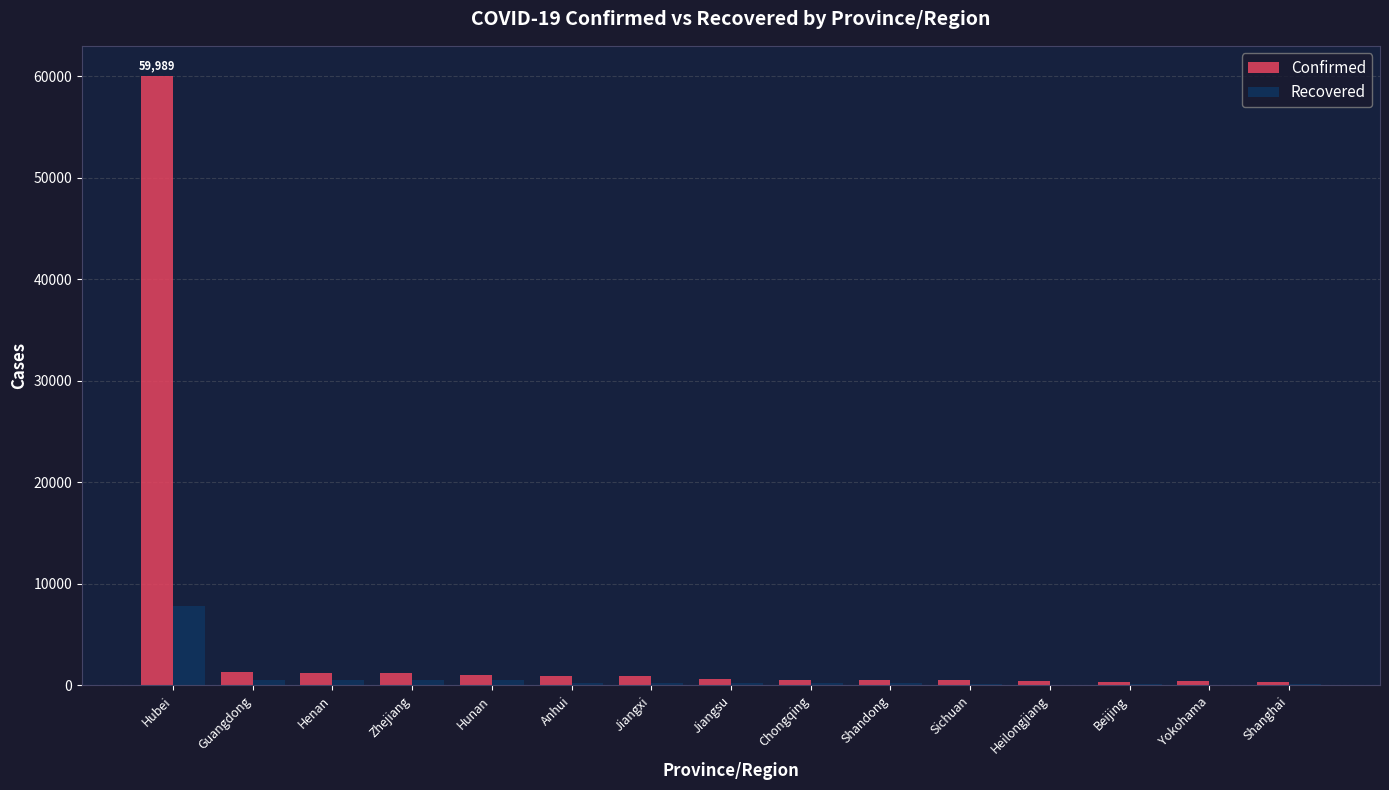

Where is Confirmed nearest to the value 30161?

Guangdong